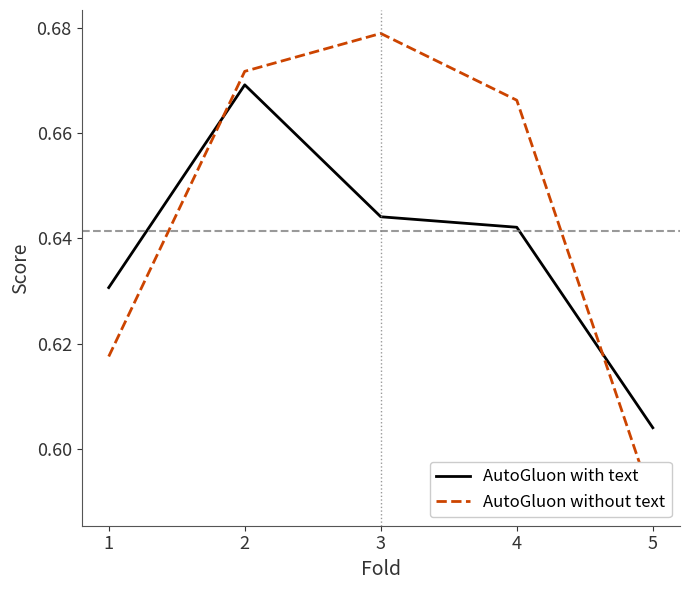

True or false: AutoGluon without text has a value of 0.7 at 3.

True